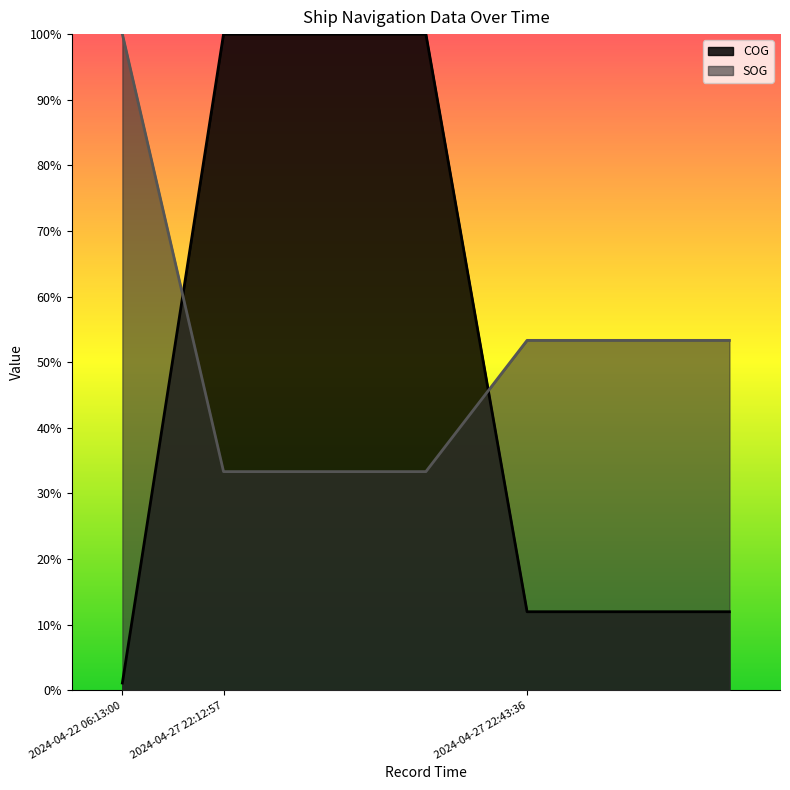

What is the smallest value displayed?

1.1